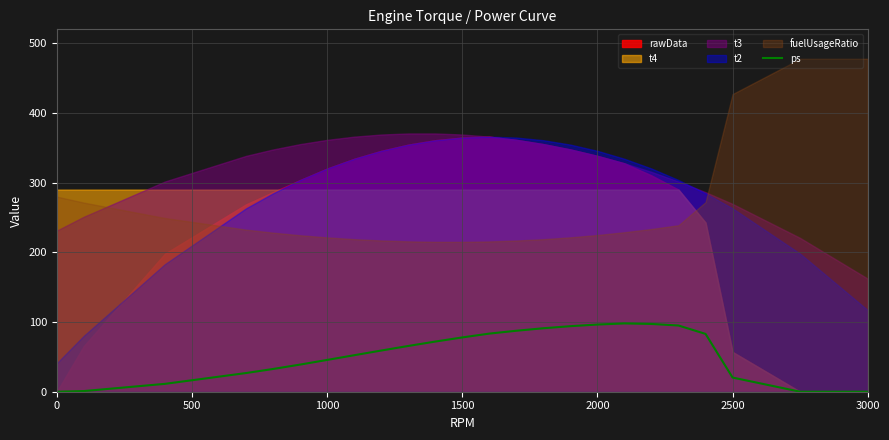

How many positive values are there?

21